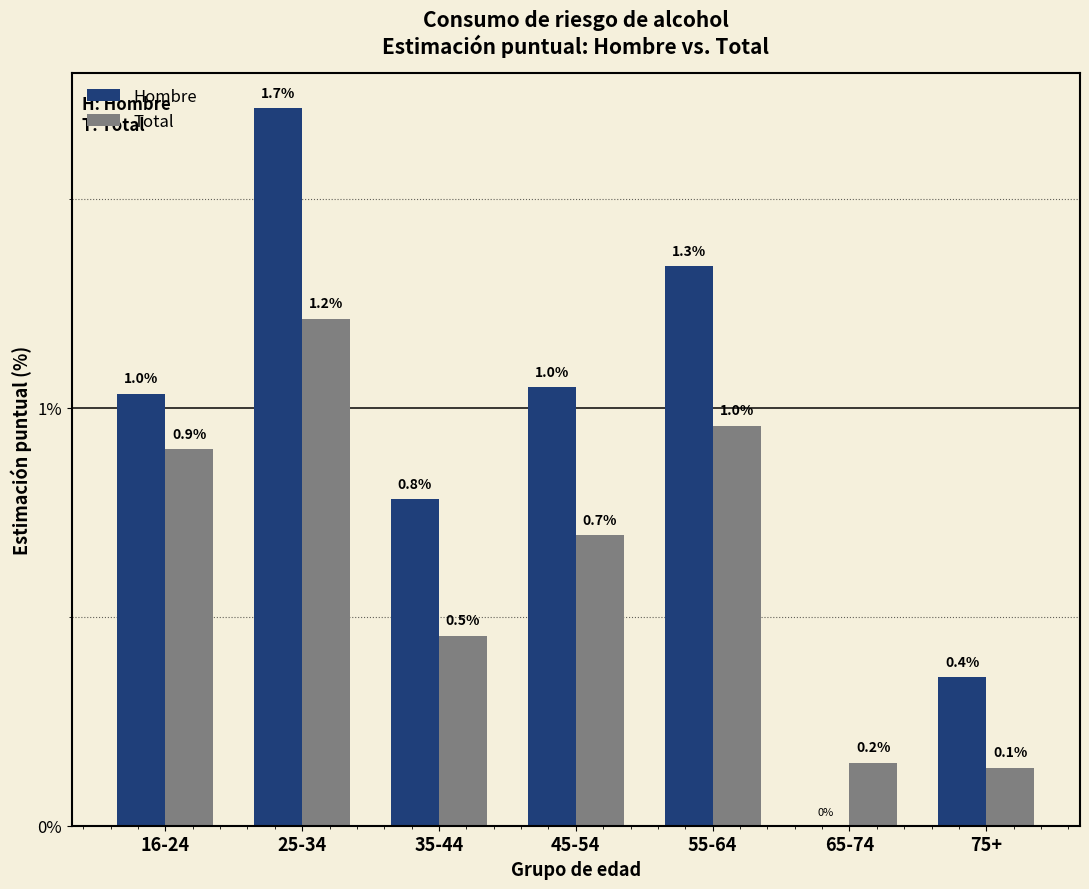

Are the bars grouped side by side (vs. stacked)?

Yes